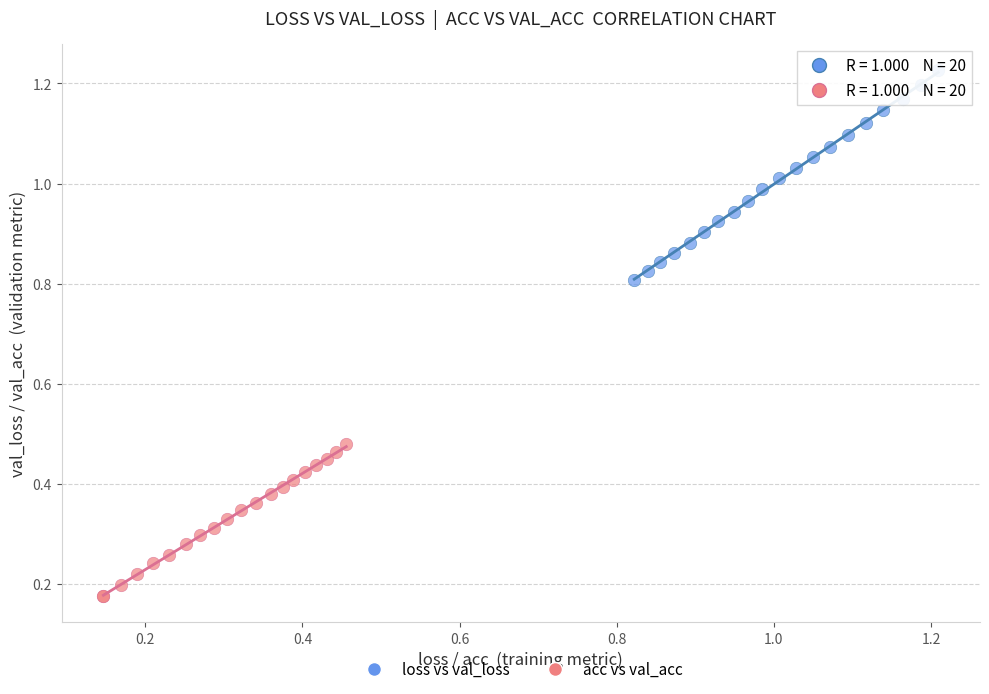

Which series has the largest Y range (max minus min)?

loss vs val_loss